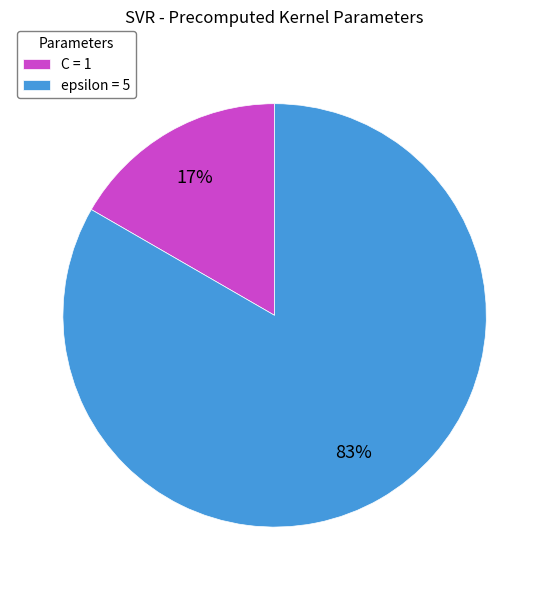

Between epsilon = 5 and C = 1, which is larger?

epsilon = 5